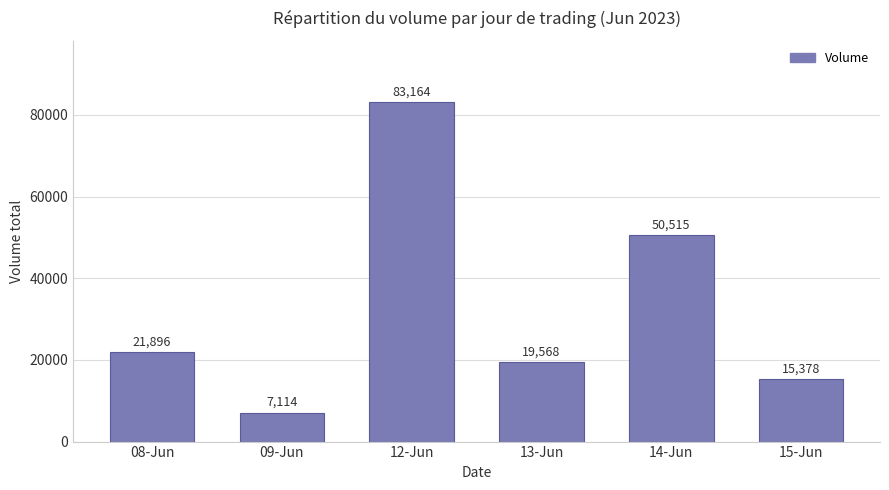

What is the difference between the values at 13-Jun and 08-Jun?

2328